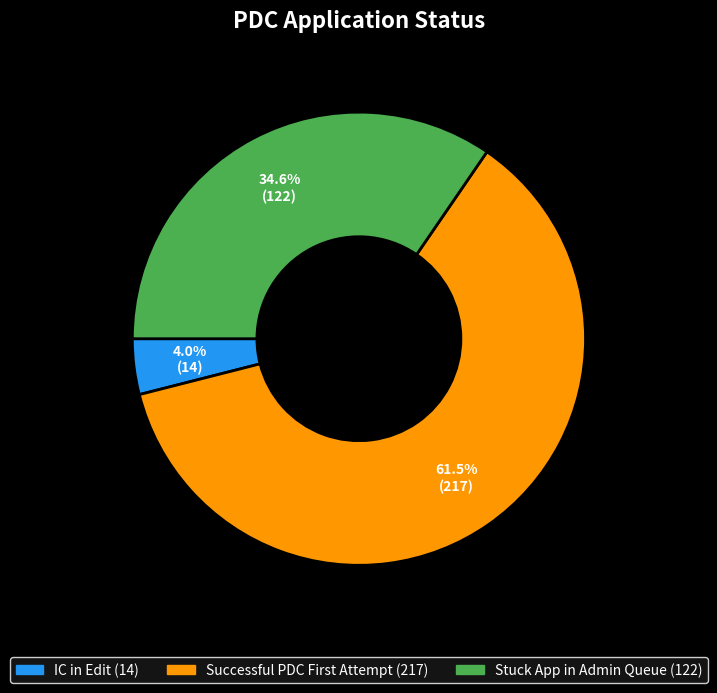

How many slices are in this pie chart?

3